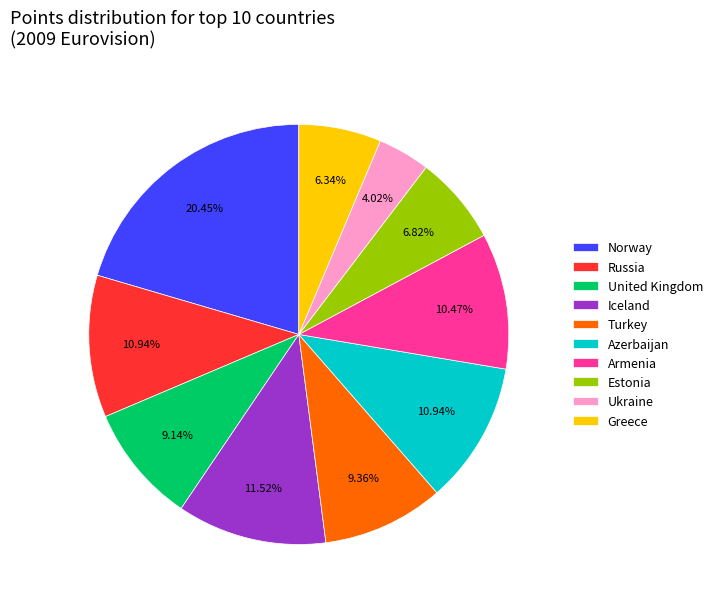

Approximately how many times larger is the value at Iceland compared to Russia?

1.1